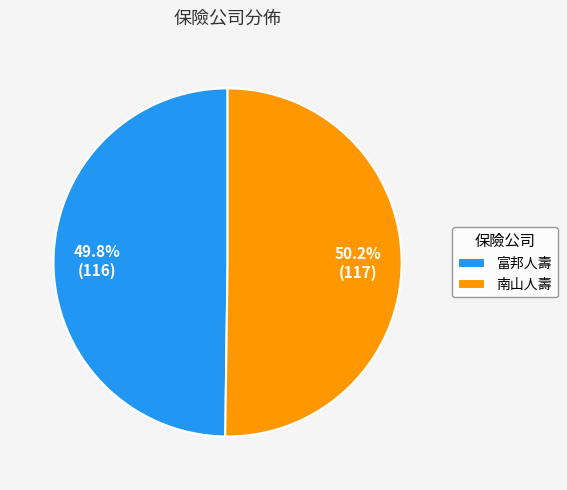

To the nearest percent, what percentage of the pie is 富邦人壽?

50%